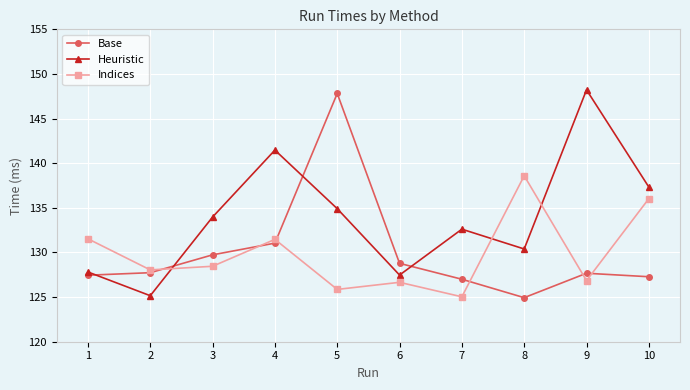

What is the smallest value displayed?

124.9